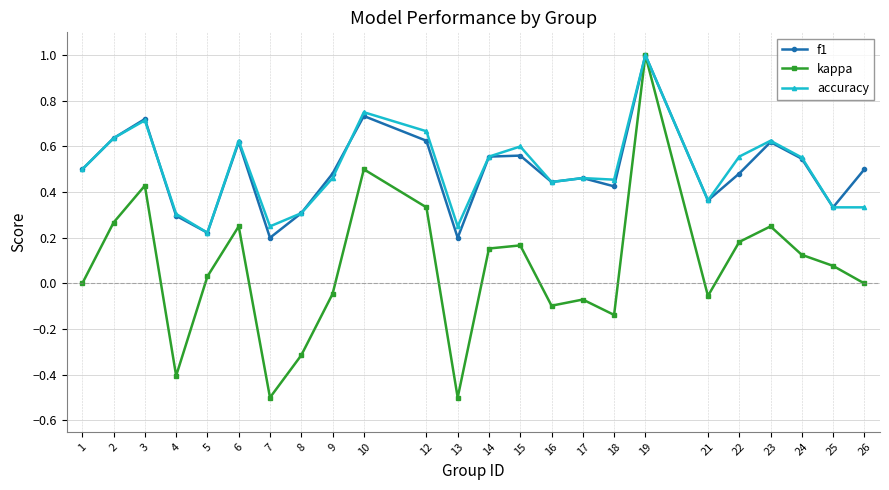

What is the total value across all series at 19?

3.0